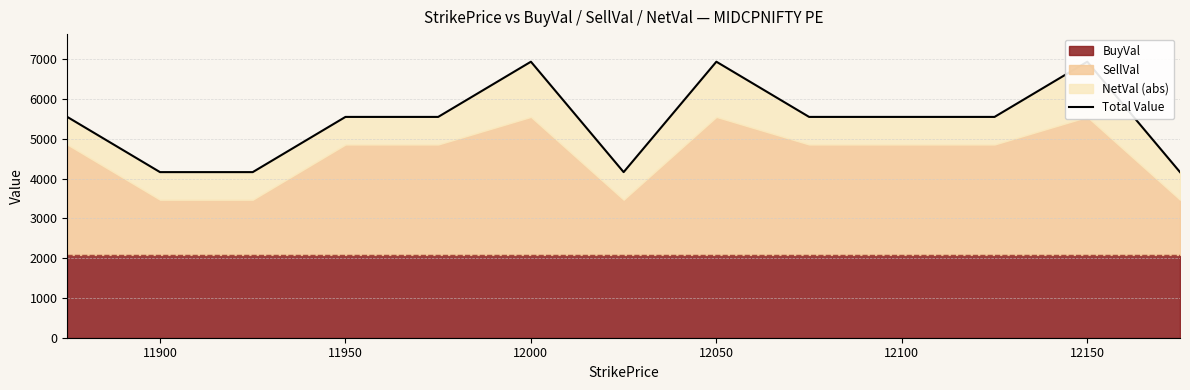

How many lines are shown in the chart?

1